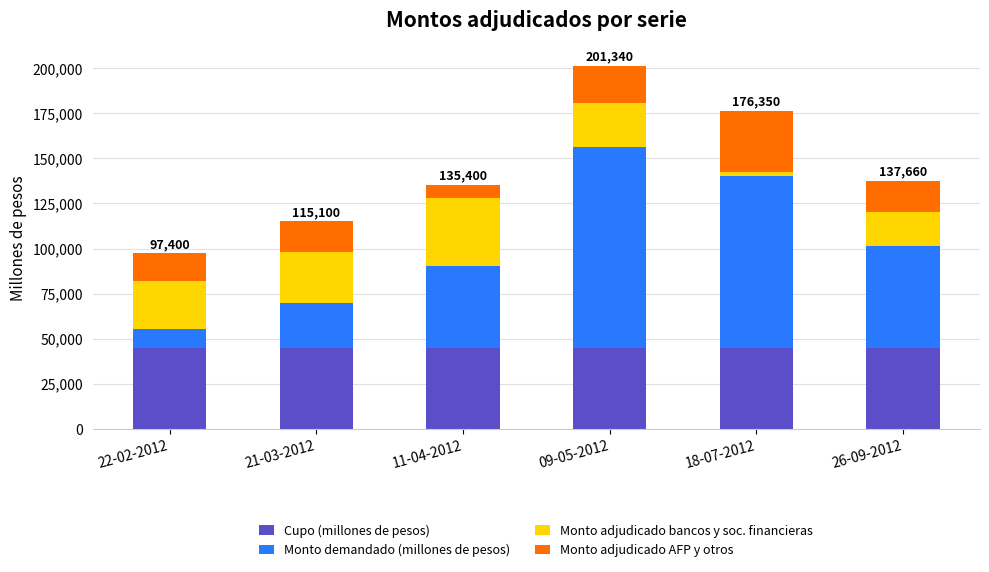

What is the total value across all series at 21-03-2012?

115100